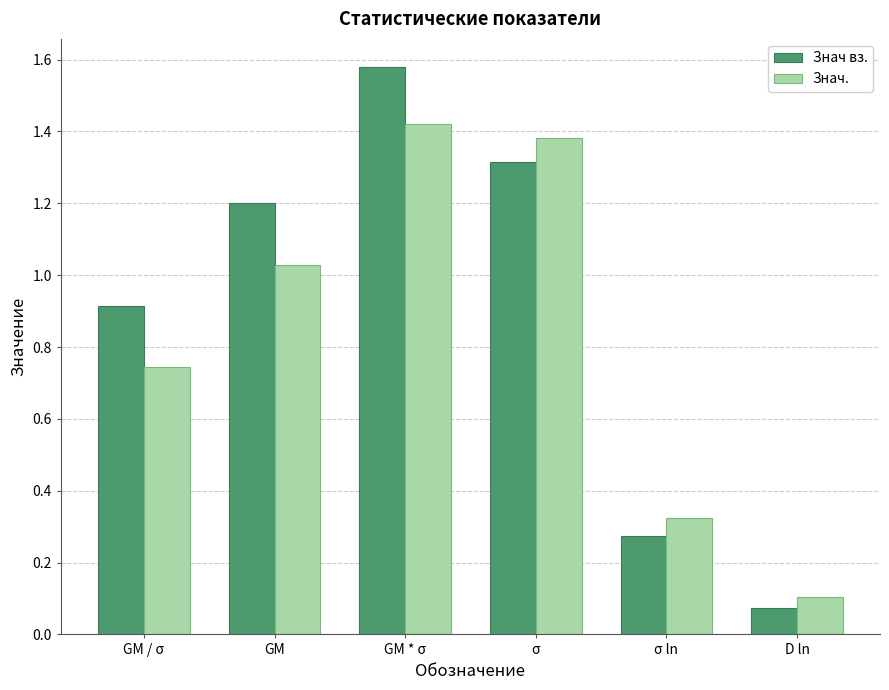

The Знач вз. series shows 2.3 at σ. True or false?

False